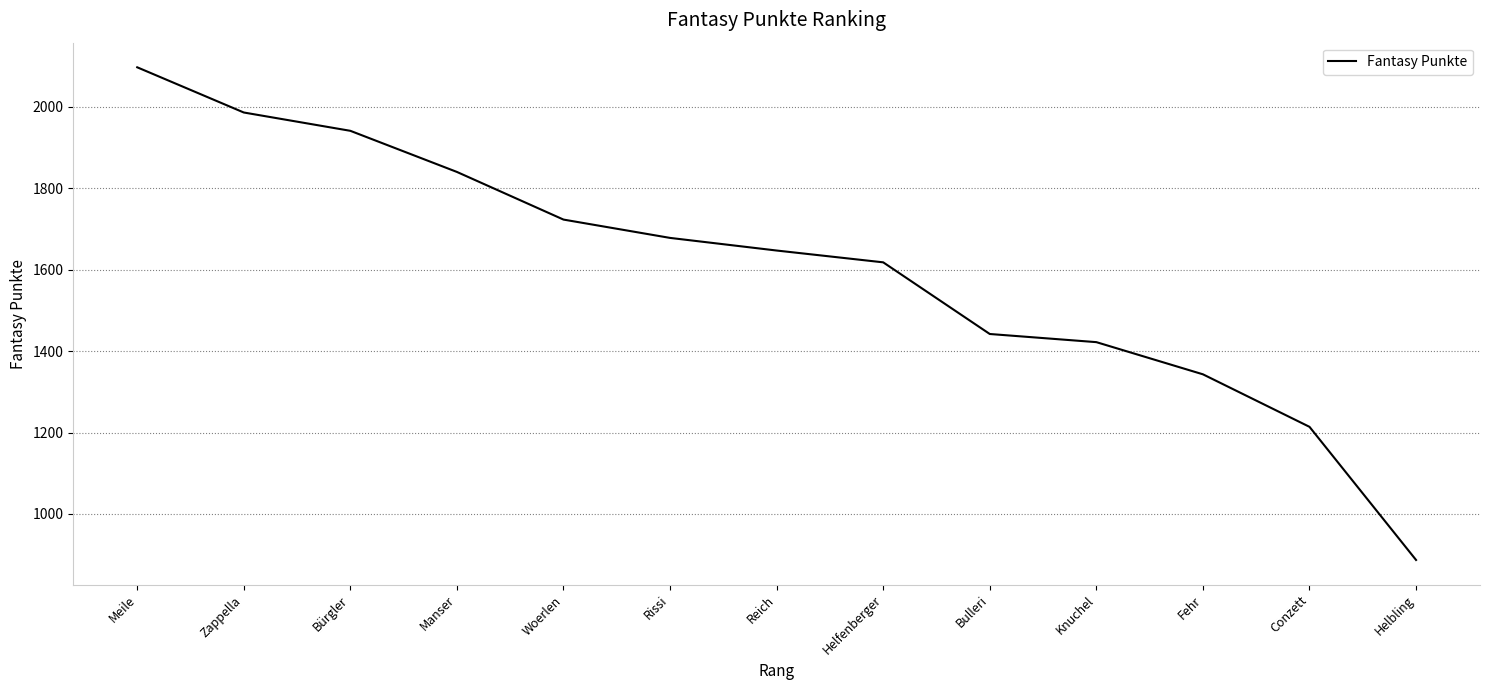

What is the difference between the maximum and minimum values?

1210